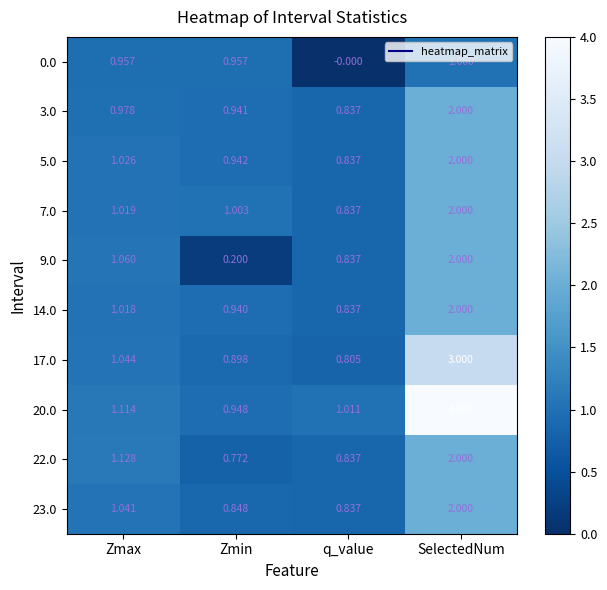

Is the value of 3.0 at Zmin greater than the value of 0.0 at q_value?

Yes